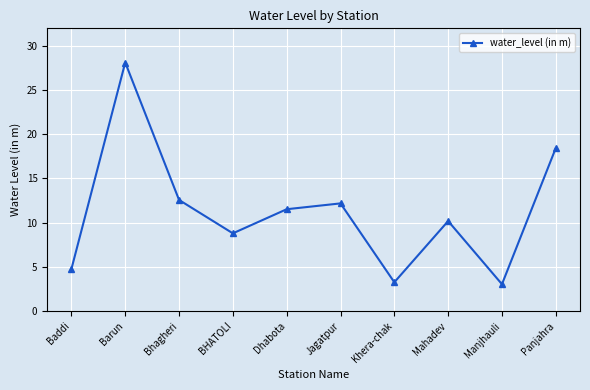

The value at Barun is 28.1. True or false?

True